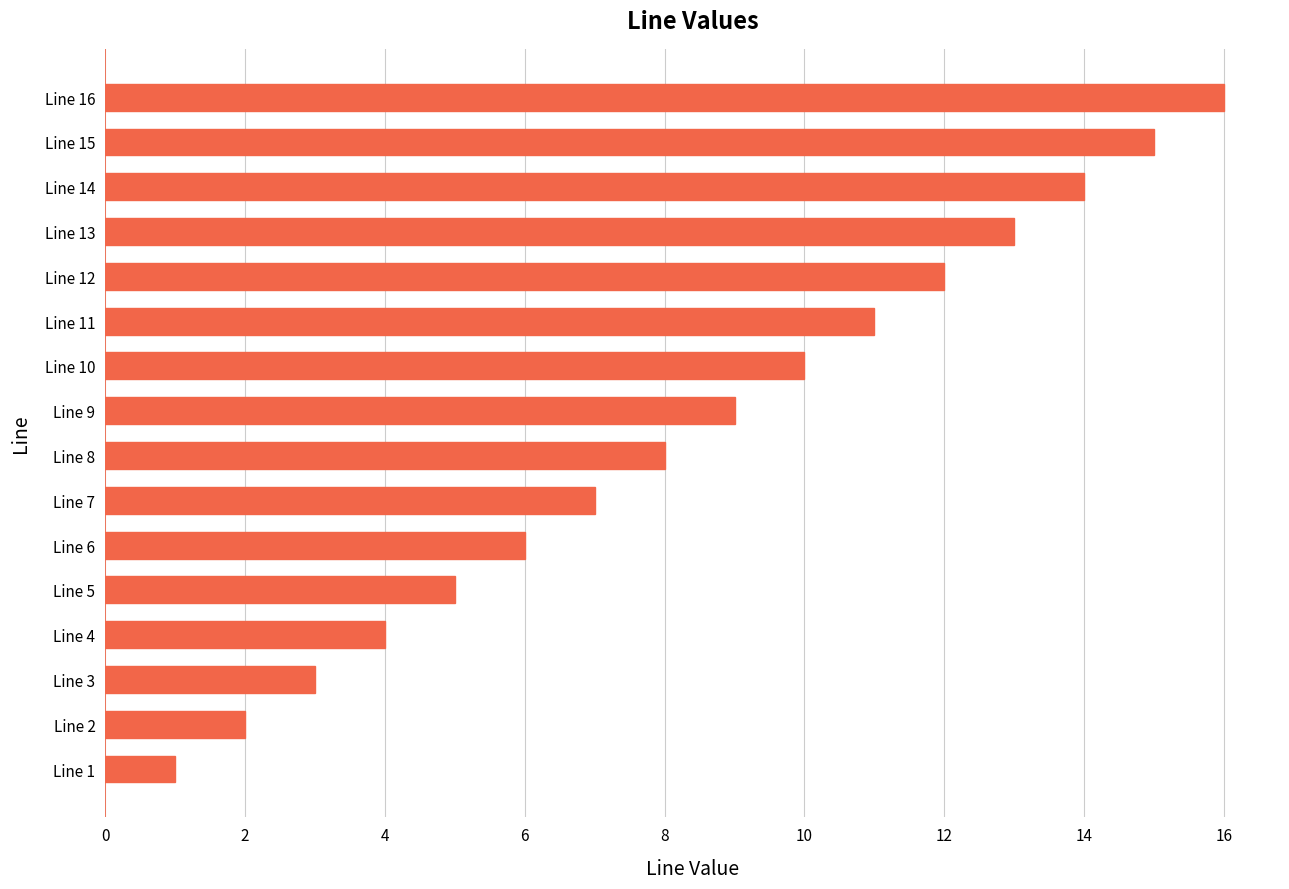

Rank the categories by value from lowest to highest.

Line 1, Line 2, Line 3, Line 4, Line 5, Line 6, Line 7, Line 8, Line 9, Line 10, Line 11, Line 12, Line 13, Line 14, Line 15, Line 16